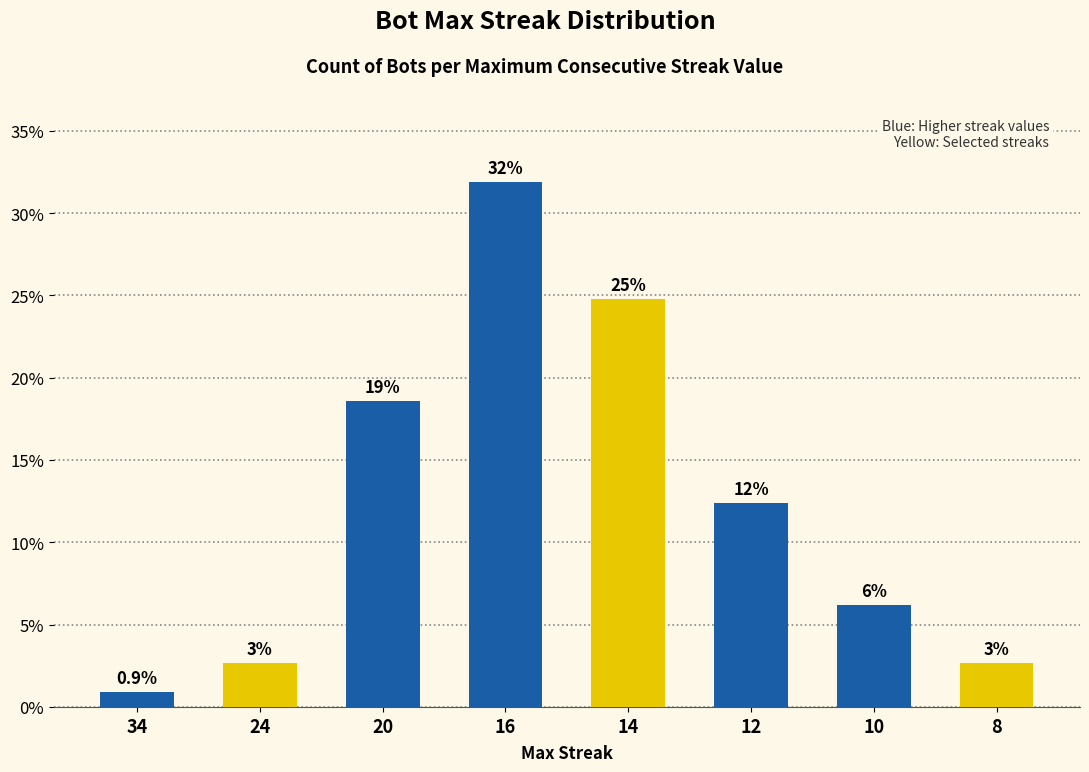

Rank the categories by value from lowest to highest.

34, 24, 8, 10, 12, 20, 14, 16